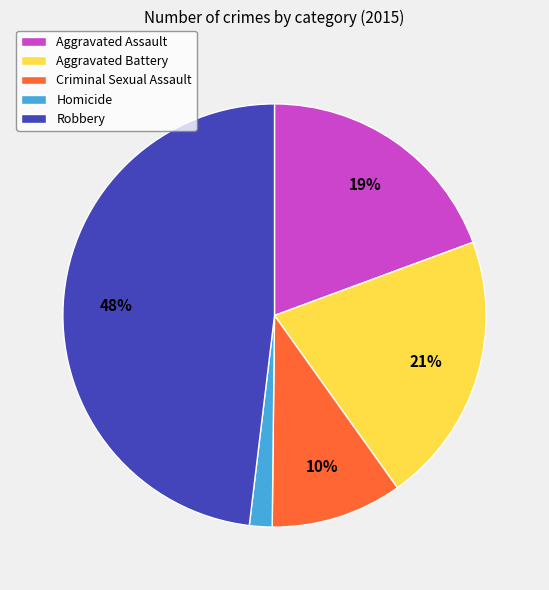

Is the sum of Homicide and Aggravated Battery greater than half?

No